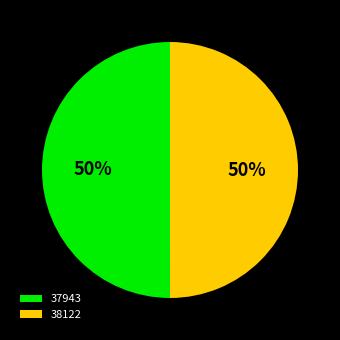

What is the ratio of the value at 38122 to the value at 37943?

1.0